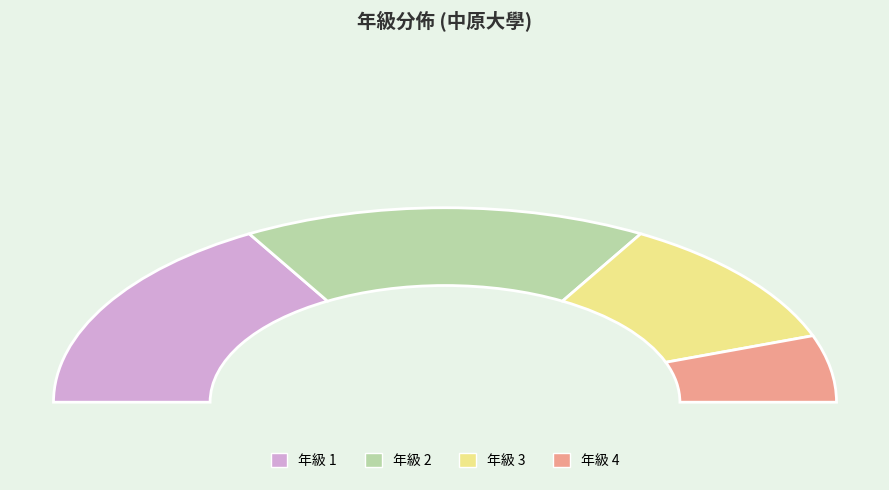

Does 4 account for over 50% of the chart?

No